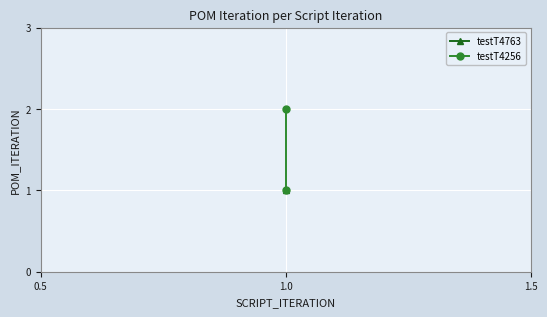

Reading left to right, what are all the values shown in this chart?

1	2